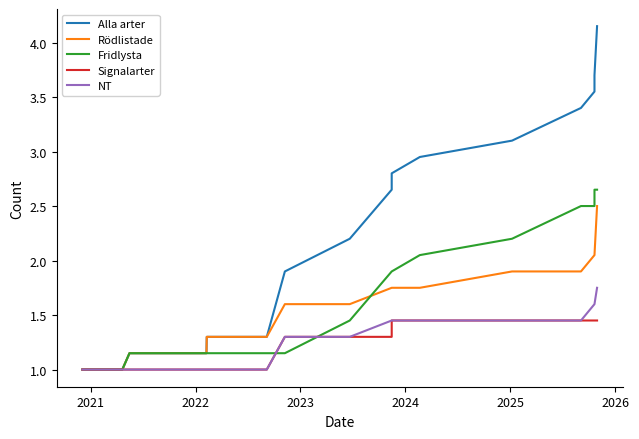

Is the value of Signalarter at 21 greater than the value of NT at 32?

No